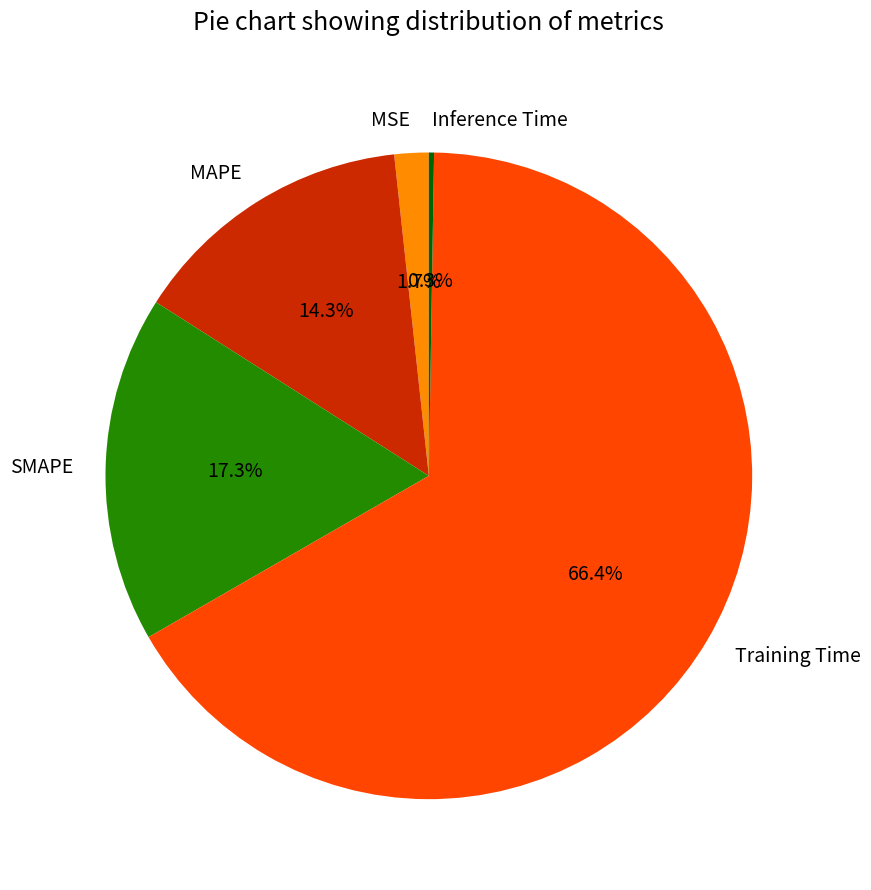

Which slice is the largest?

Training Time